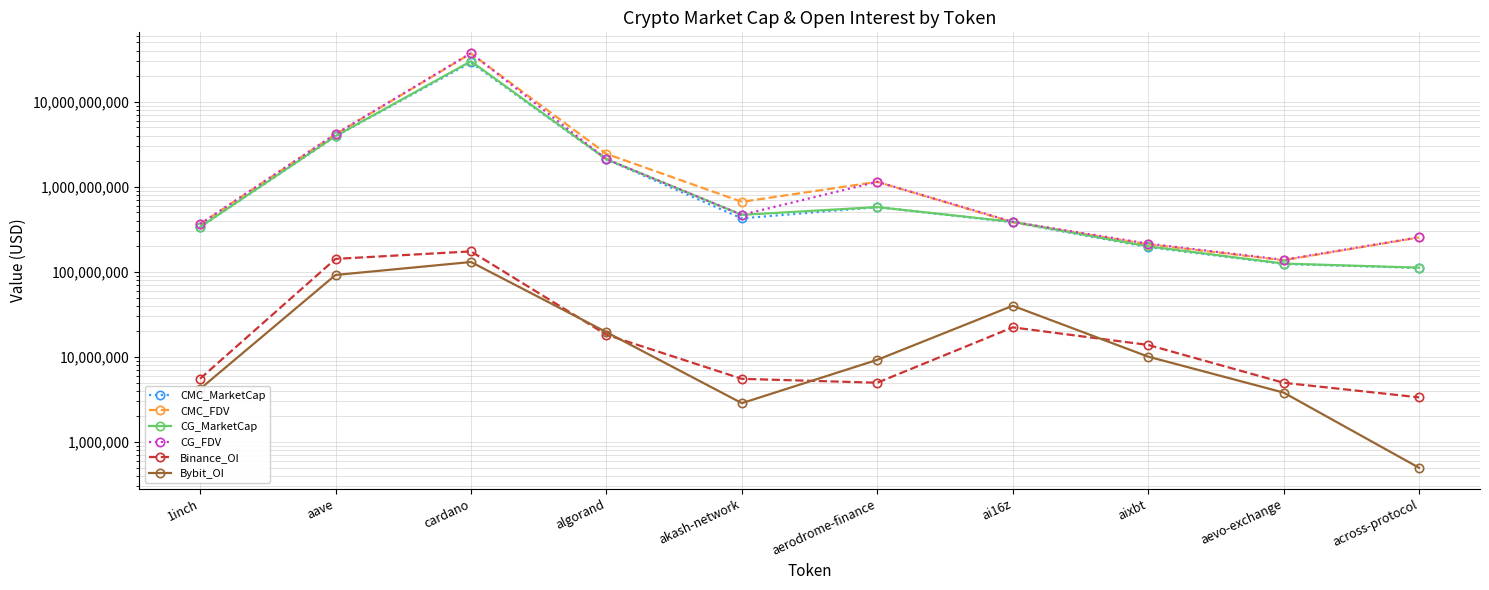

The CG_FDV series shows 214858539 at aixbt. True or false?

True